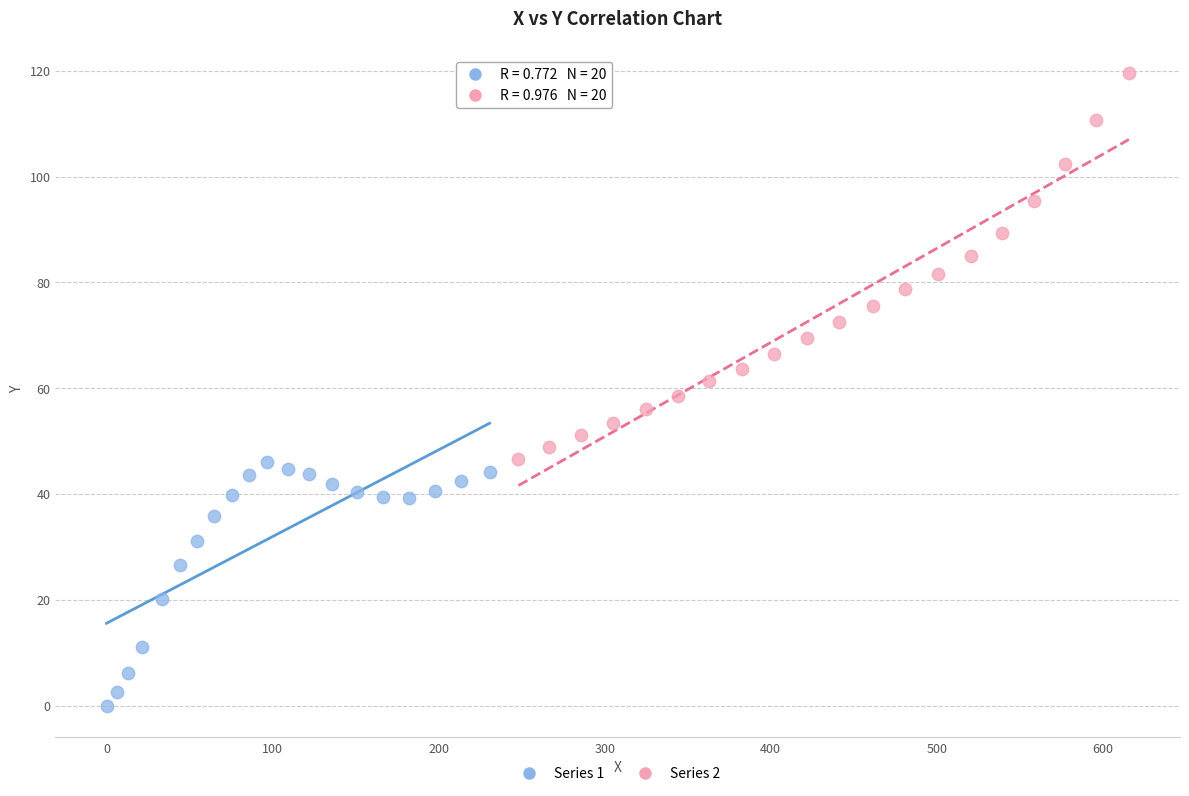

Which series has the widest spread of Y values?

Series 2